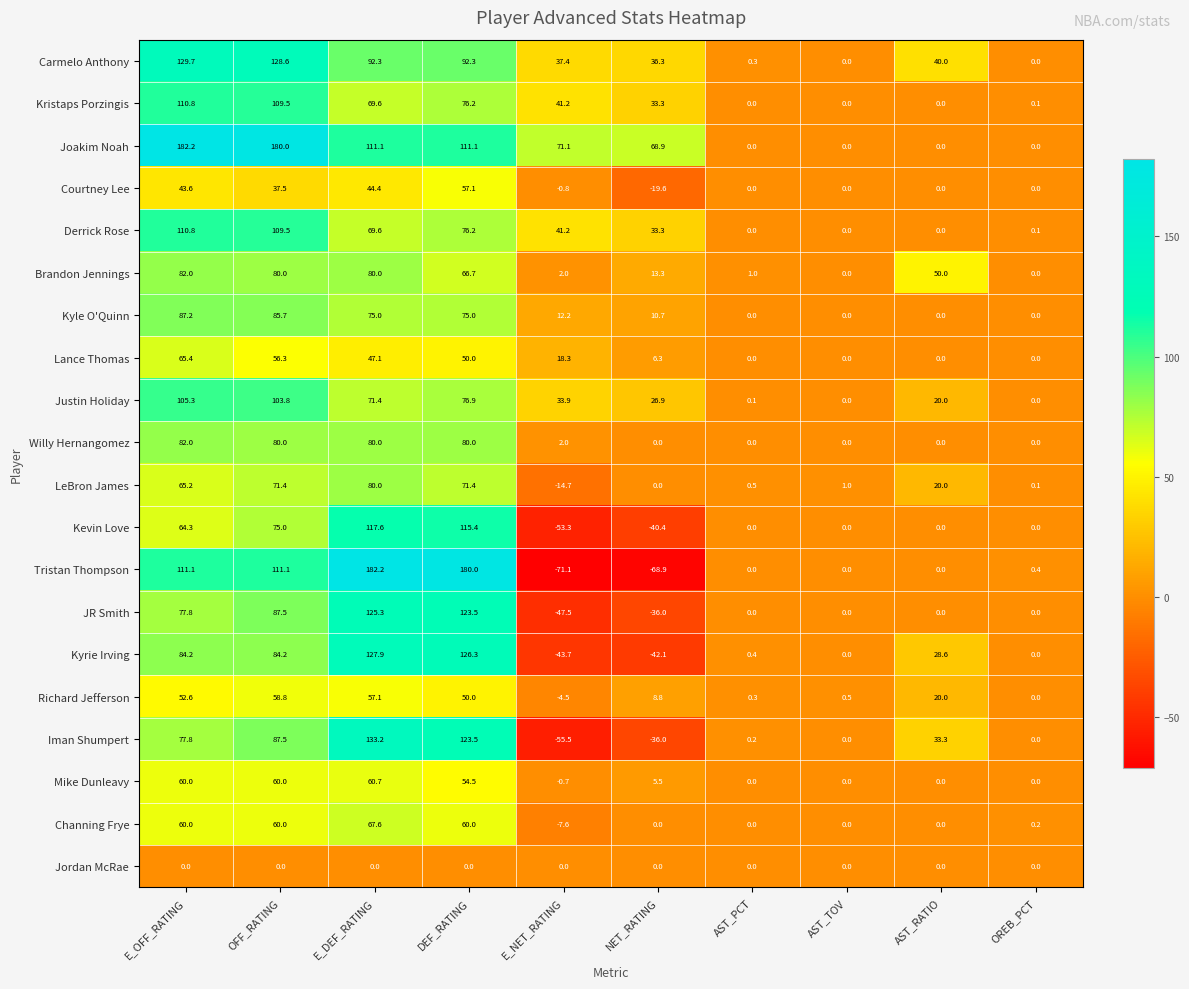

At which category is the sum across all series the highest?

E_DEF_RATING